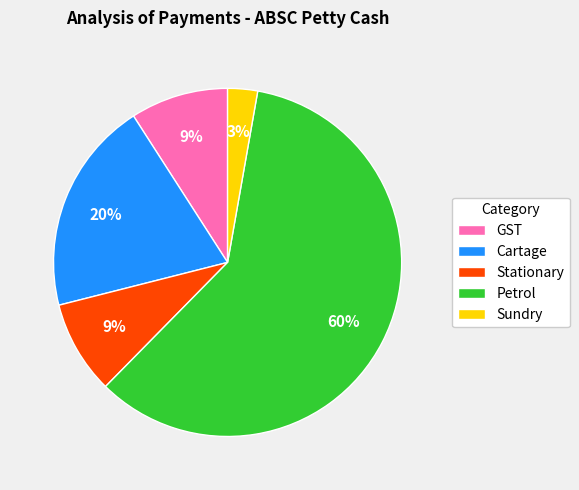

Is it true that Petrol is 54% of the pie?

False